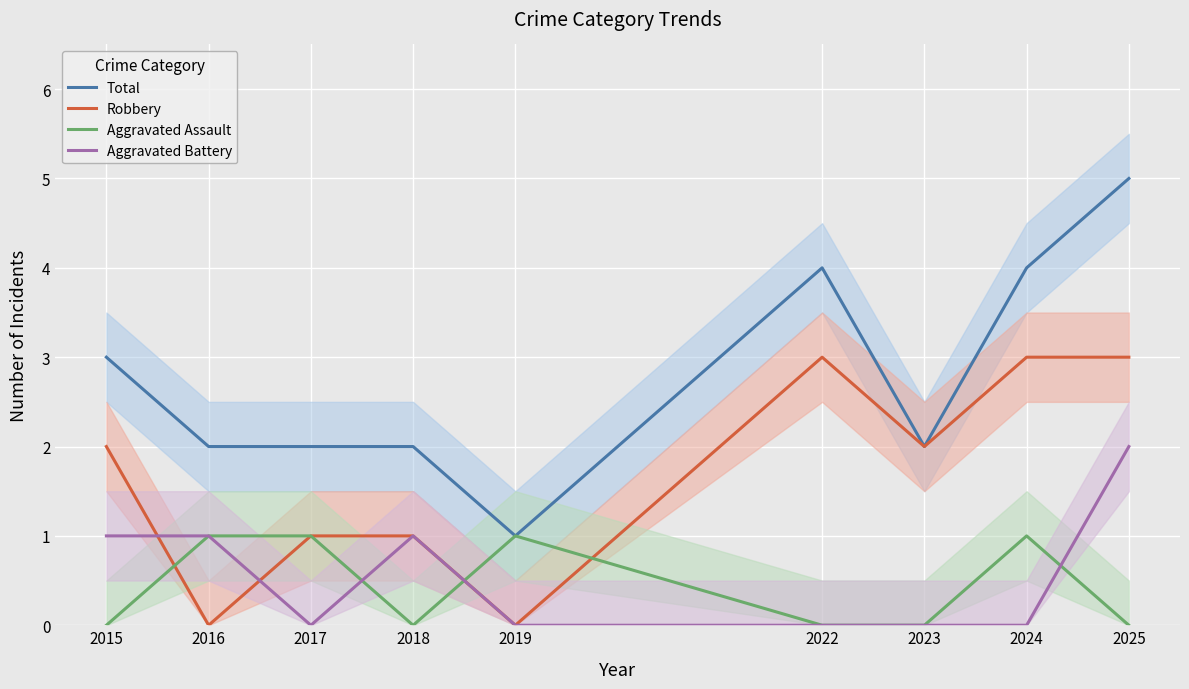

Is this an area chart (filled region under the line)?

No